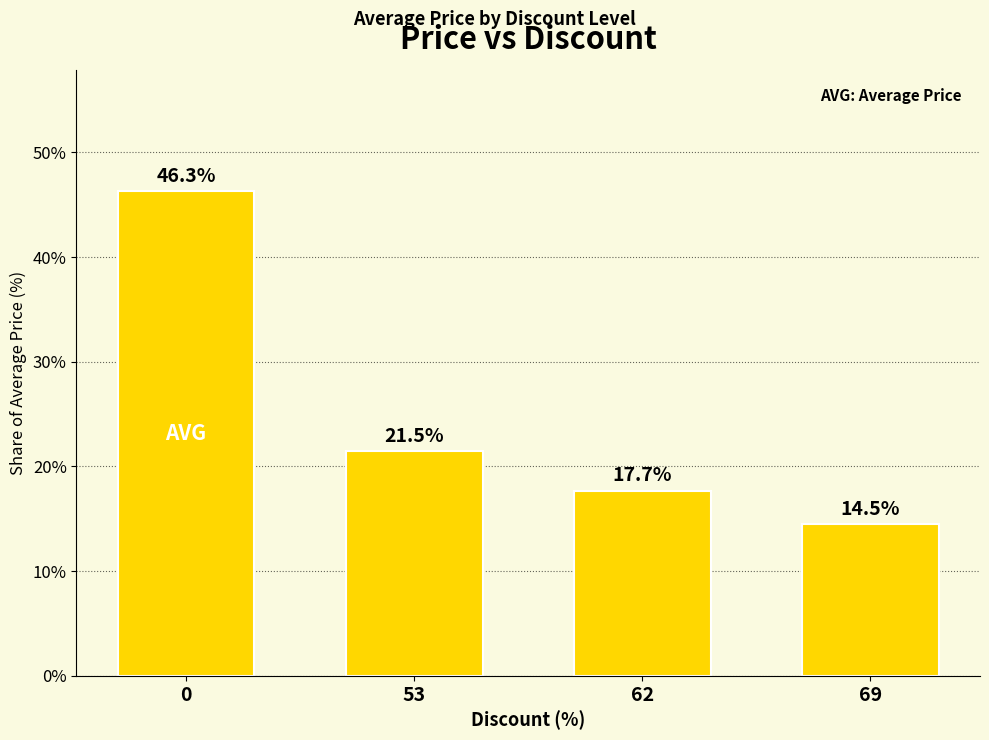

Where is the data nearest to the value 30?

53